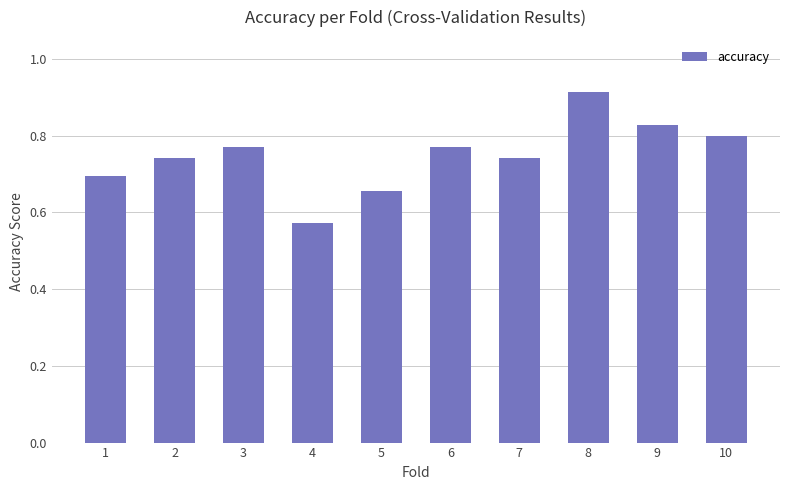

What is the change in value from 3 to 9?

+0.1